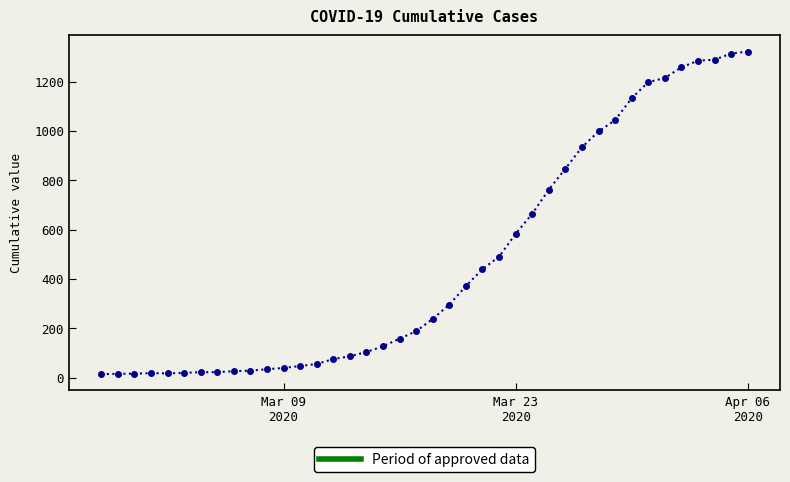

What is the minimum value shown in the chart?

14